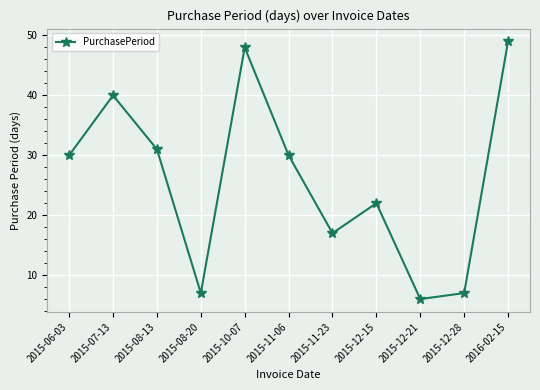

Approximately how many times larger is the value at 2015-11-06 compared to 2015-06-03?

1.0